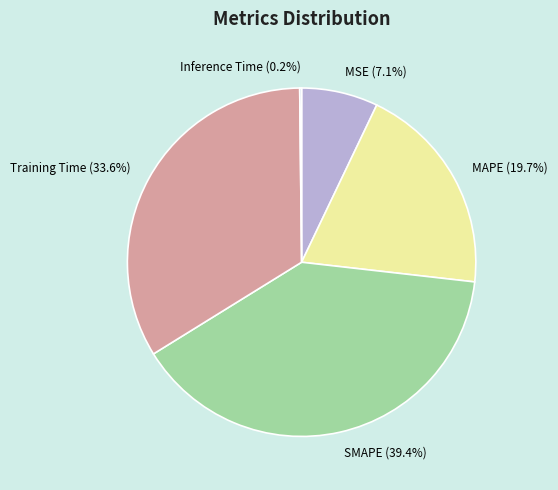

Does any single category account for the majority?

No